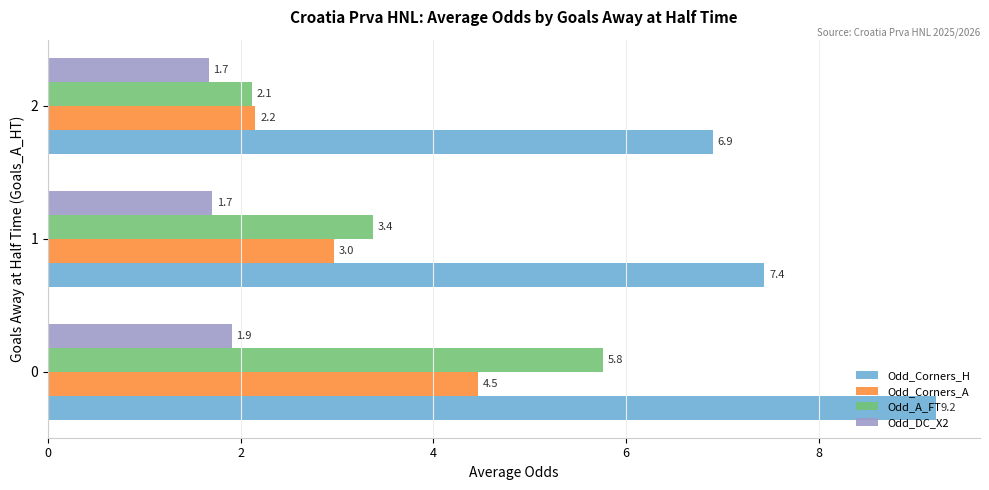

At how many categories does at least one series exceed 7?

2